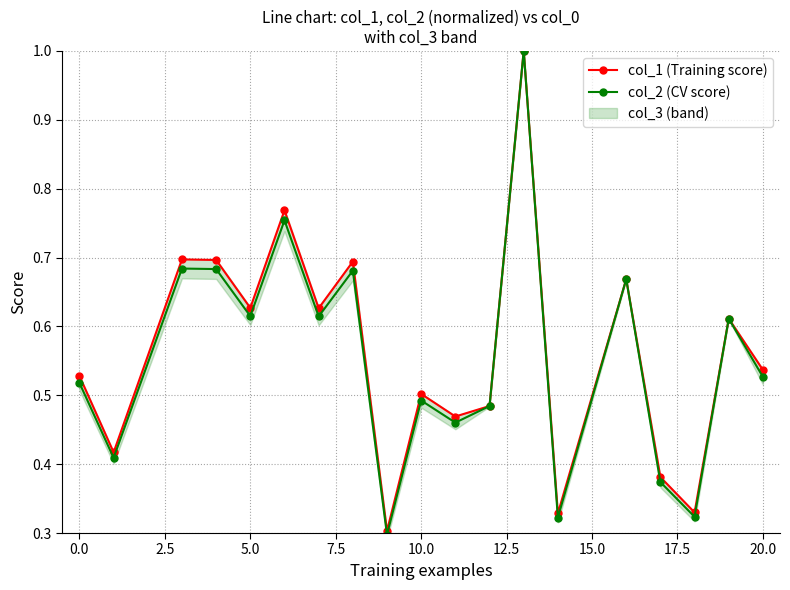

What is the maximum value for col_2 (CV score)?

1.0